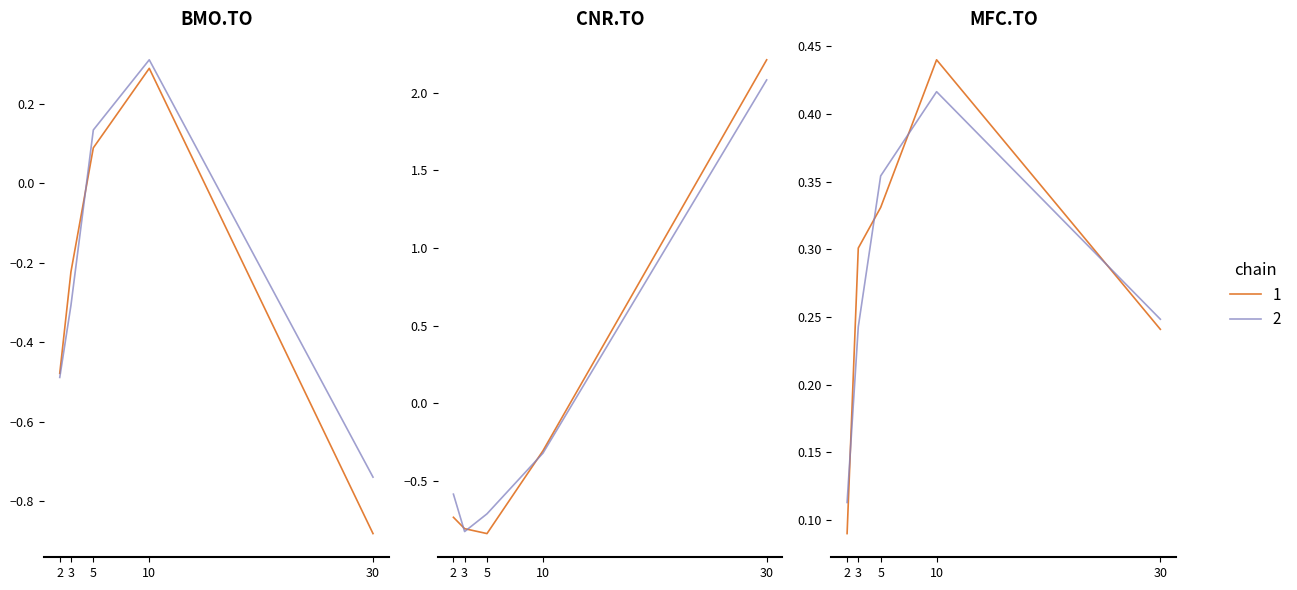

At how many categories does at least one series exceed 0?

3